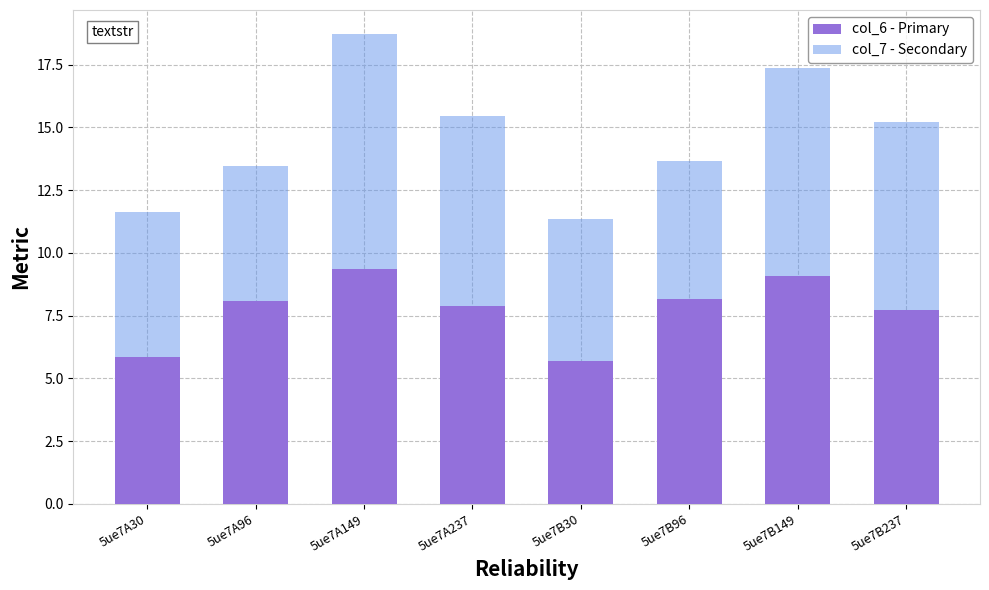

At which category is the sum across all series the highest?

5ue7A149